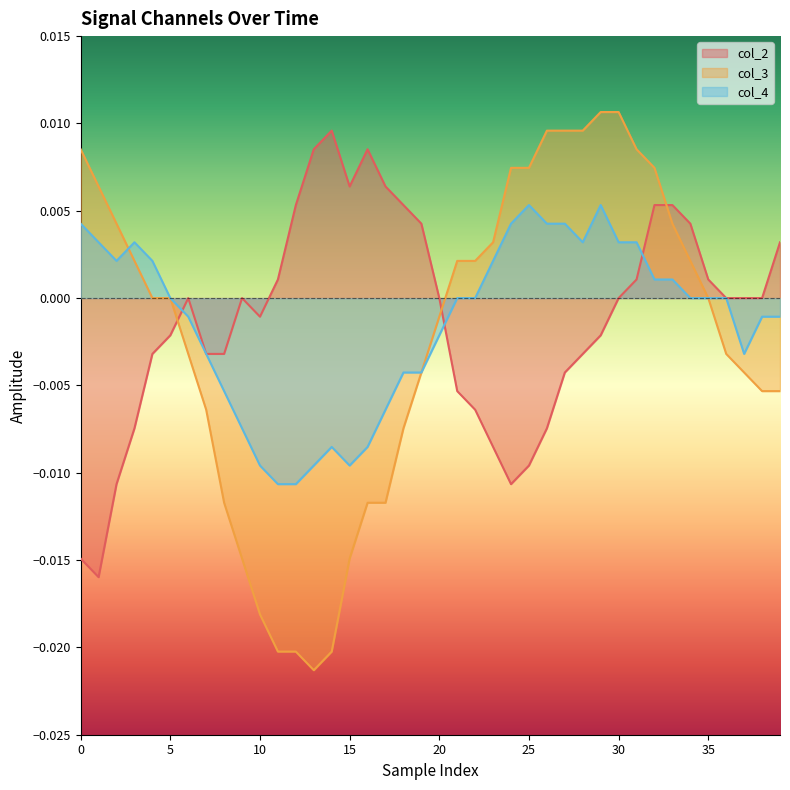

Which series has the largest total across all categories?

col_2